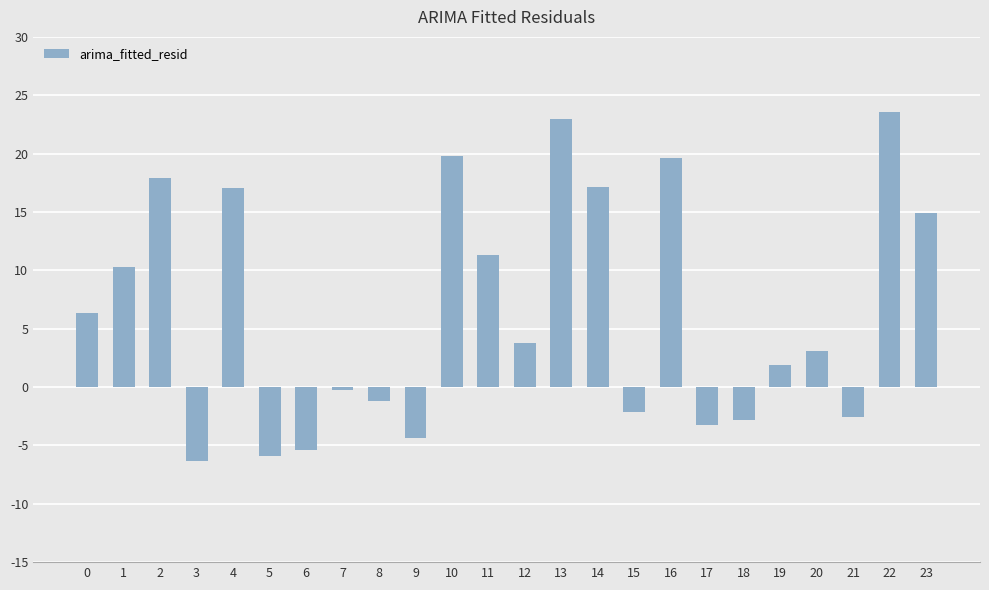

The value at 15 is -2.1. True or false?

True